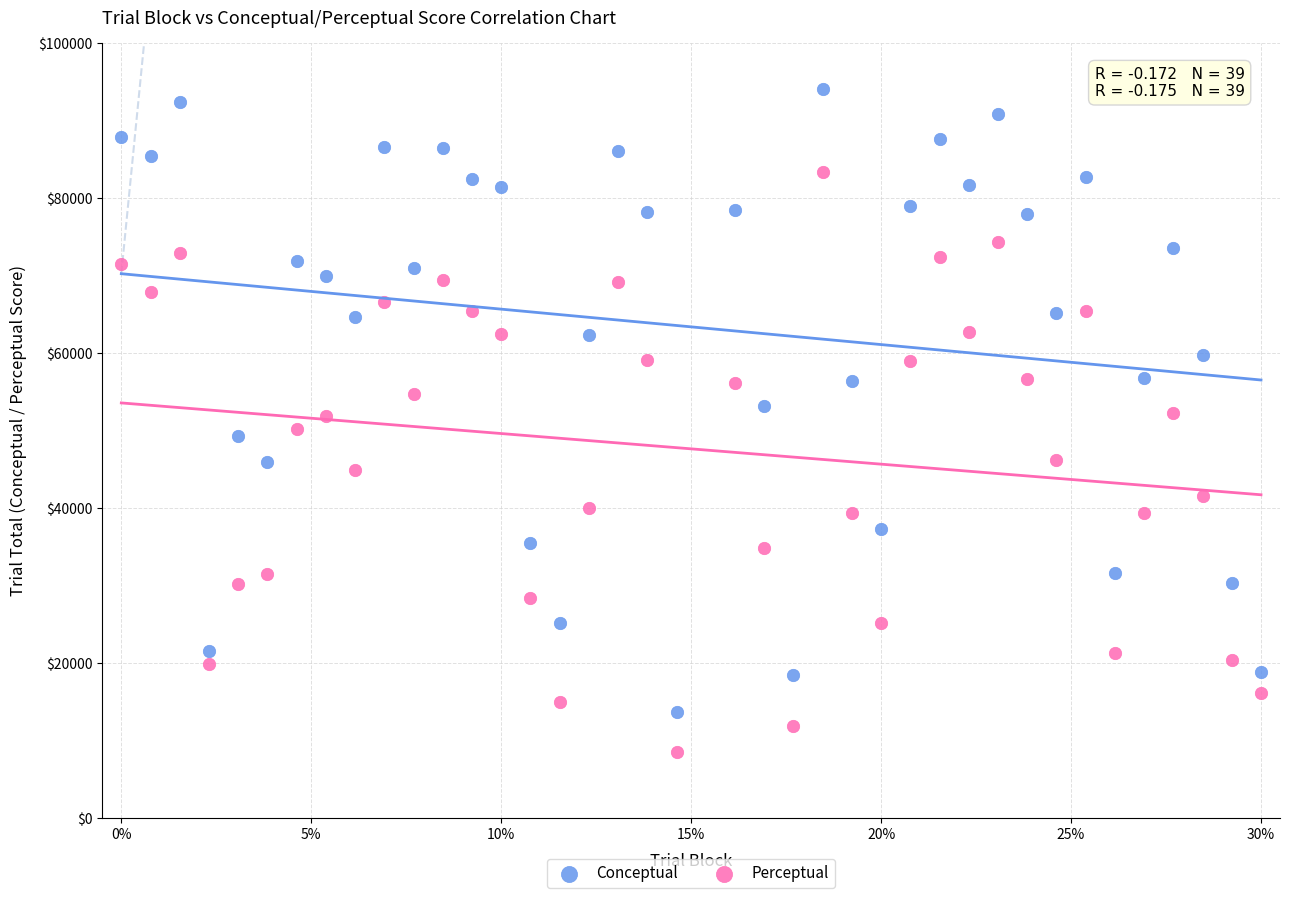

Which series contains the highest Y value?

Conceptual